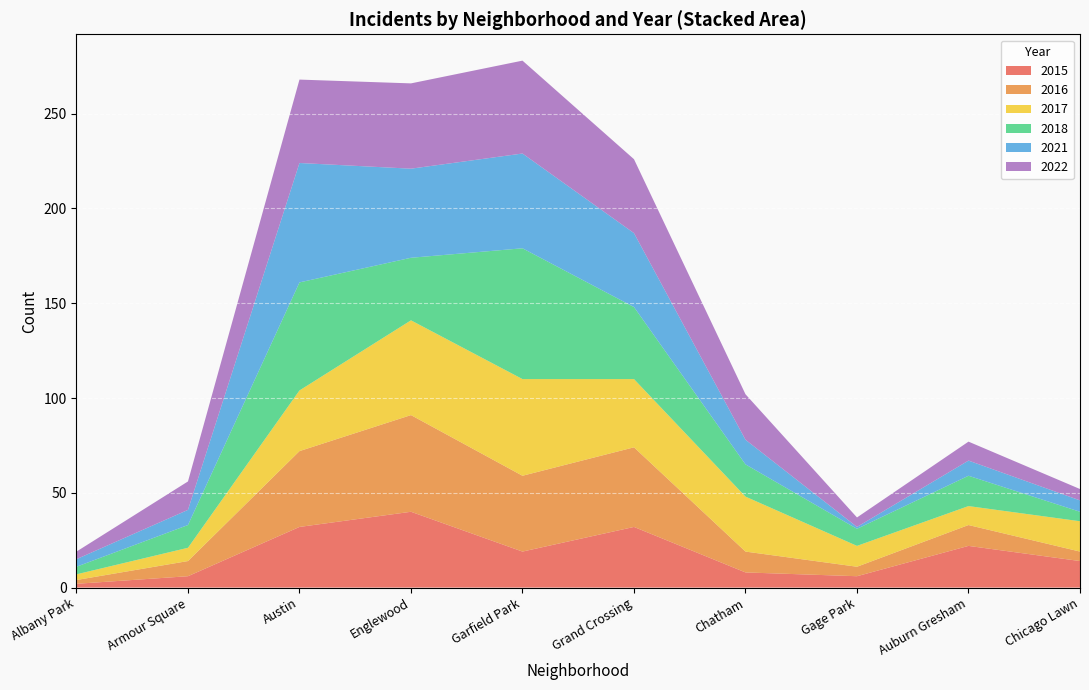

What is the total value across all series at Grand Crossing?

226